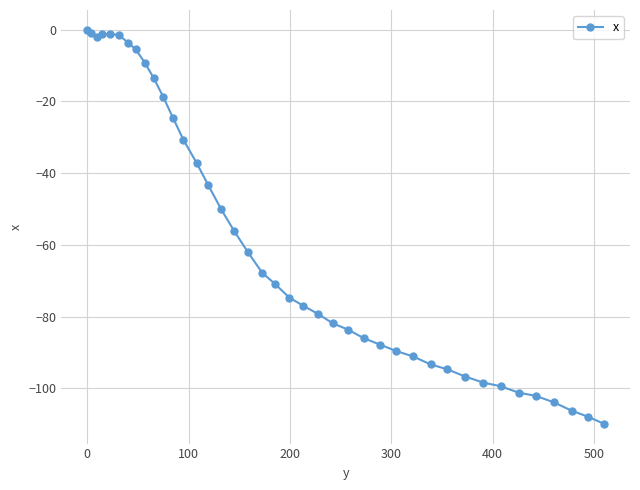

What is the value of the 18th point from the left?

-62.1